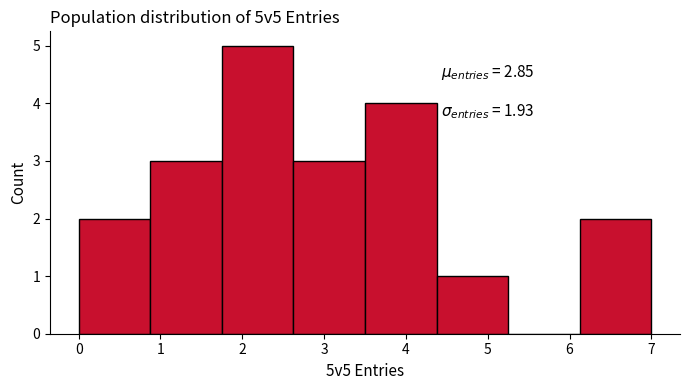

Which range on the x-axis has the tallest bar?

1.8 to 2.6